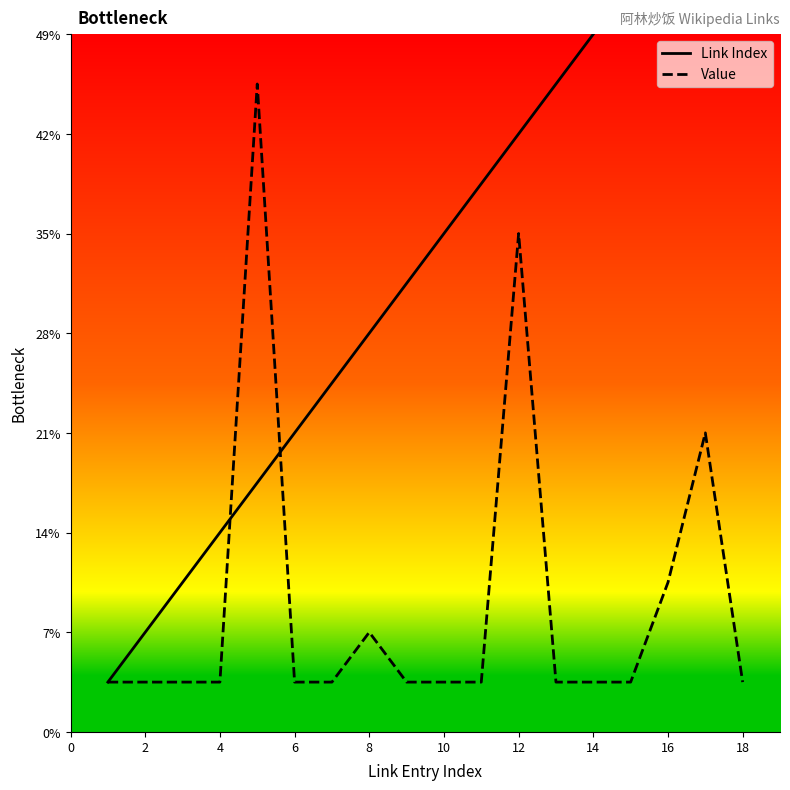

List the series in order of their peak value, highest first.

Link Index, Value